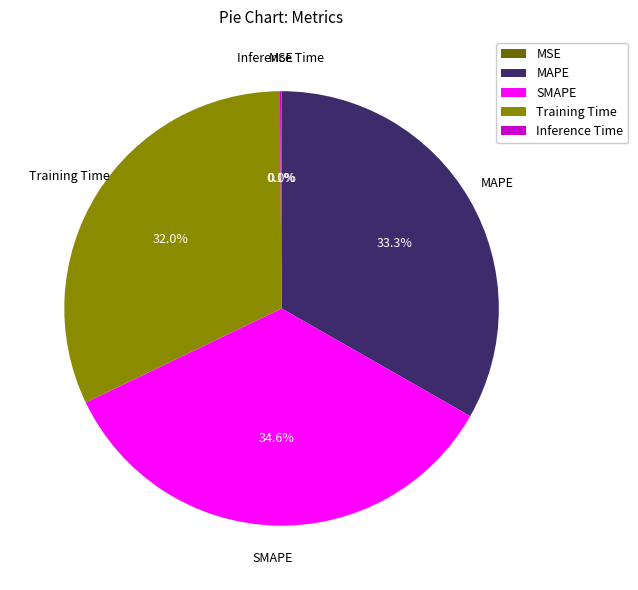

What percentage do SMAPE and MAPE together represent?

67.9%